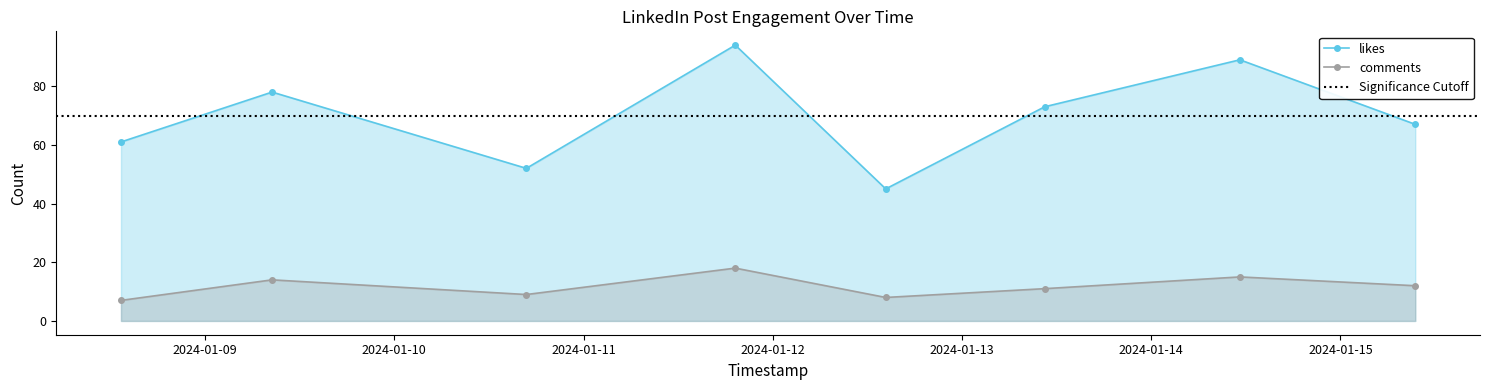

Reading left to right, transcribe all the data shown in this chart.

likes: 2024-01-15 09:30:00=67	2024-01-12 14:20:00=45	2024-01-14 11:15:00=89	2024-01-10 16:45:00=52	2024-01-13 10:30:00=73	2024-01-08 13:20:00=61	2024-01-11 19:15:00=94	2024-01-09 08:30:00=78
comments: 2024-01-15 09:30:00=12	2024-01-12 14:20:00=8	2024-01-14 11:15:00=15	2024-01-10 16:45:00=9	2024-01-13 10:30:00=11	2024-01-08 13:20:00=7	2024-01-11 19:15:00=18	2024-01-09 08:30:00=14